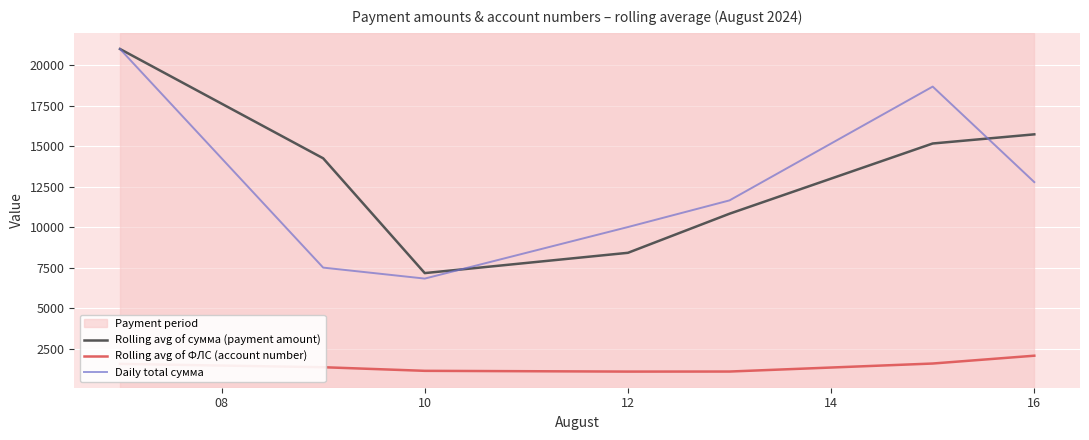

What is the minimum value for Daily total сумма?

6824.3